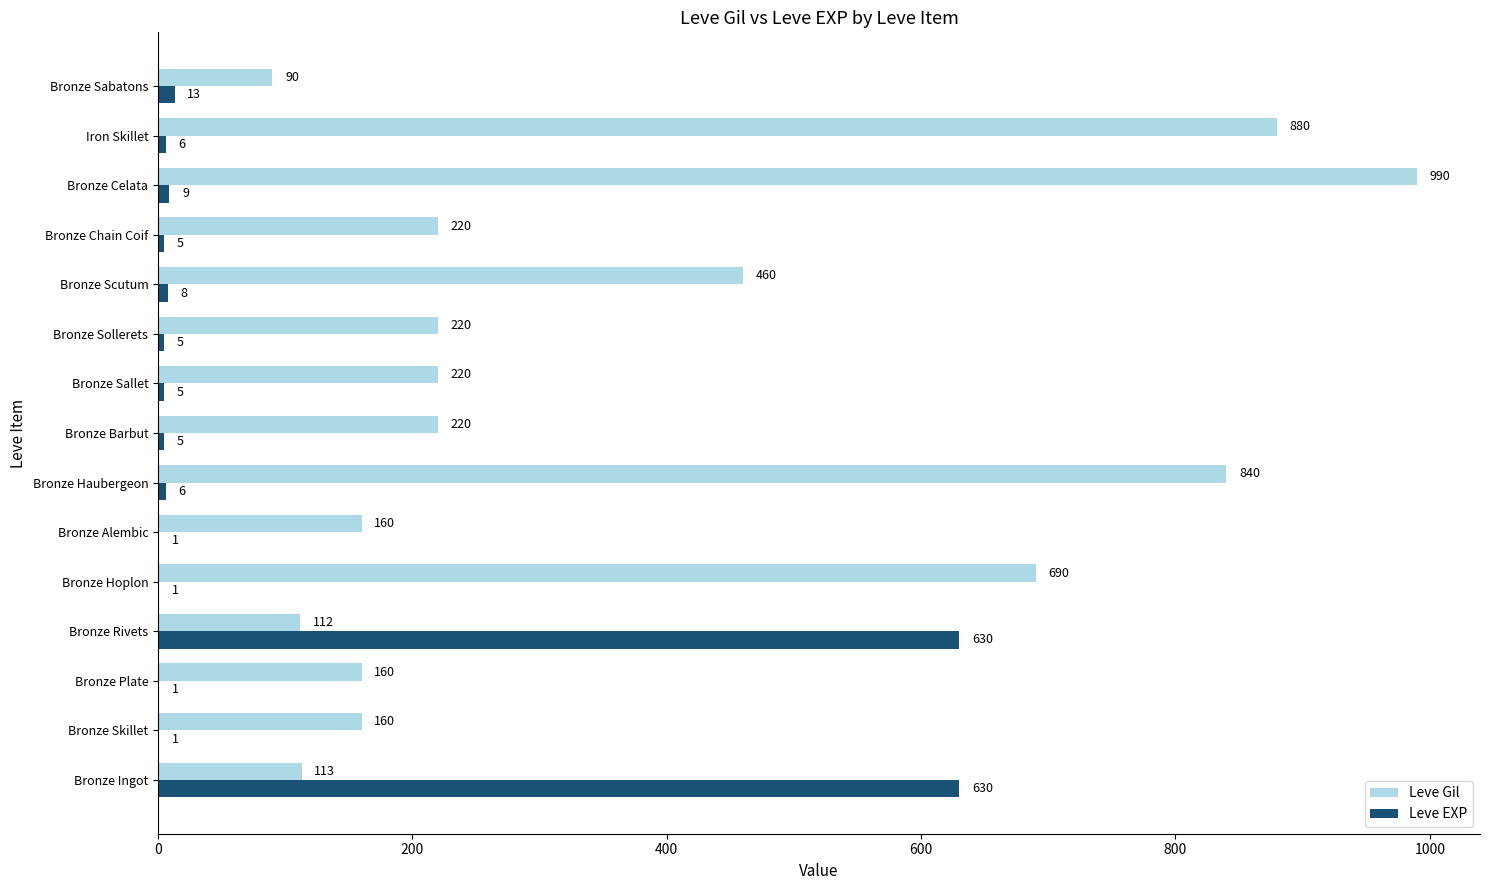

Between Bronze Barbut and Bronze Sabatons, which series saw the biggest shift?

Leve Gil